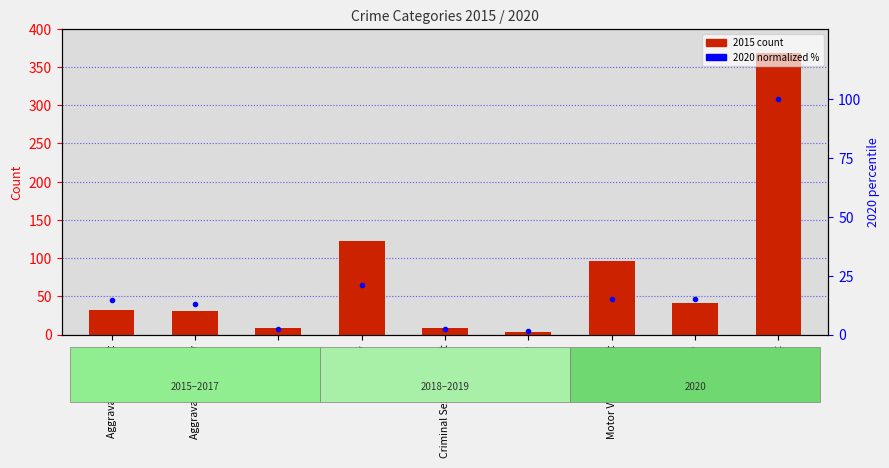

Is it true that 2020 (normalized %) equals 0.4 at Homicide?

False